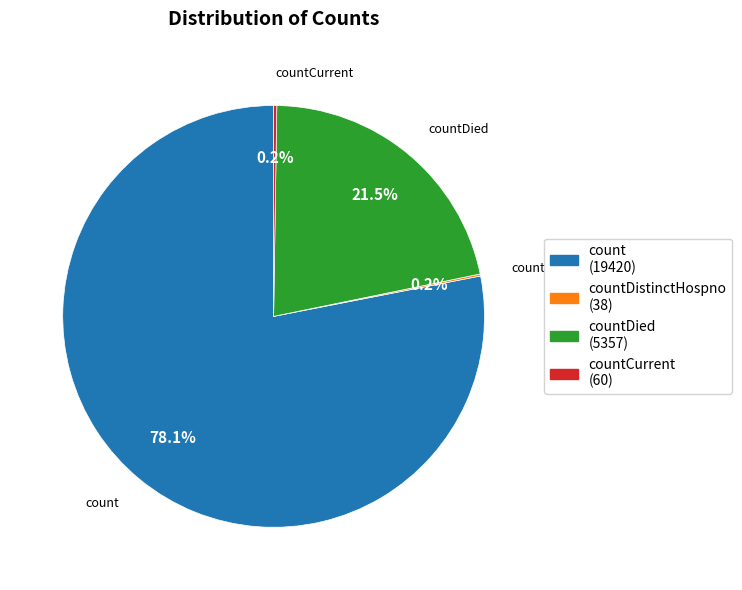

Approximately how many times larger is the value at count (19420) compared to countDied (5357)?

3.6